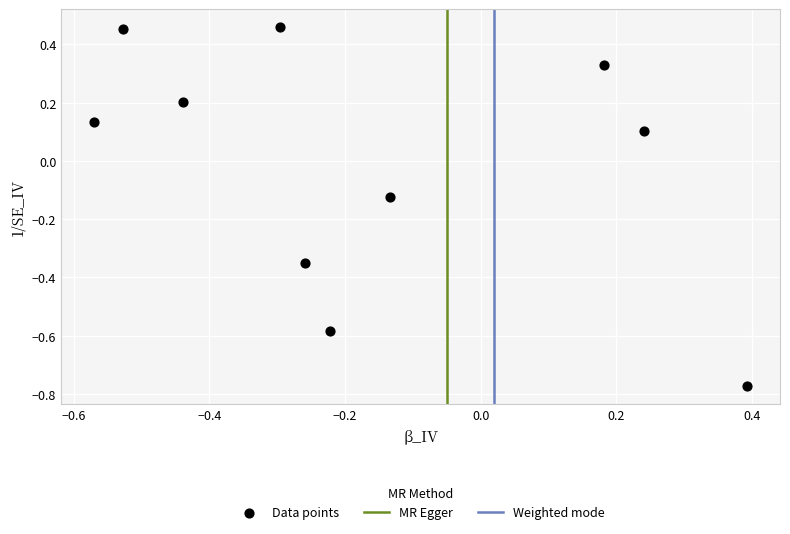

What is the range of X values (max minus min)?

1.0